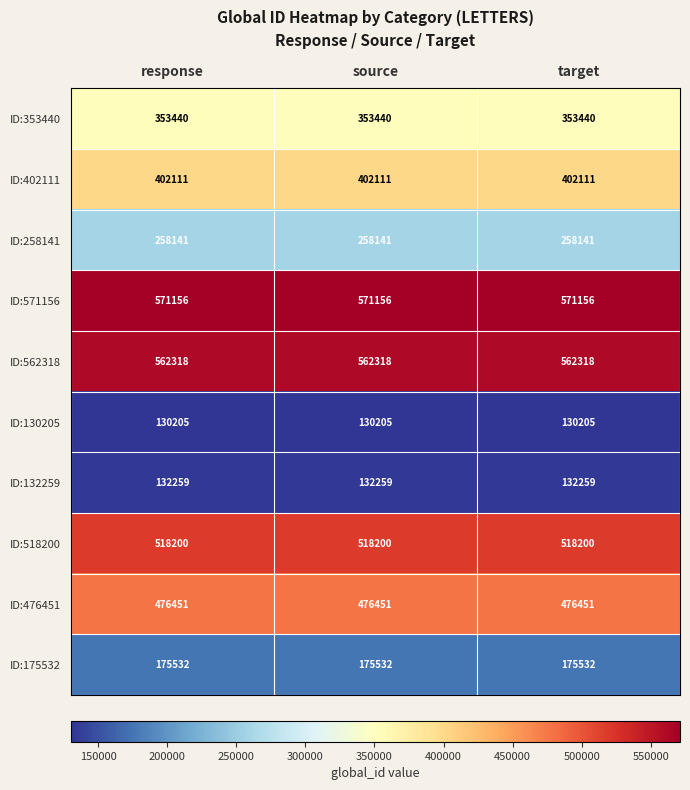

How many categories are shown in the chart?

3